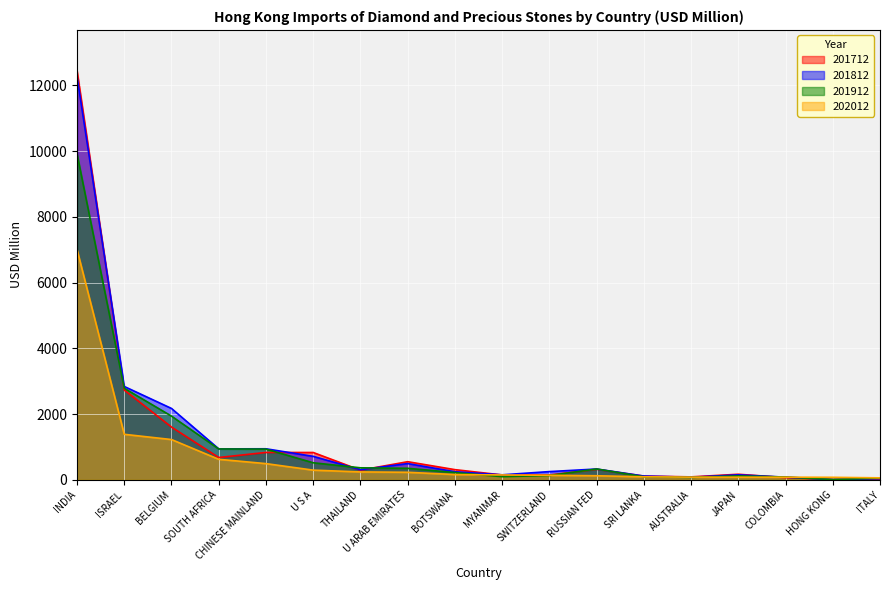

Which has a higher value, JAPAN or BOTSWANA?

BOTSWANA